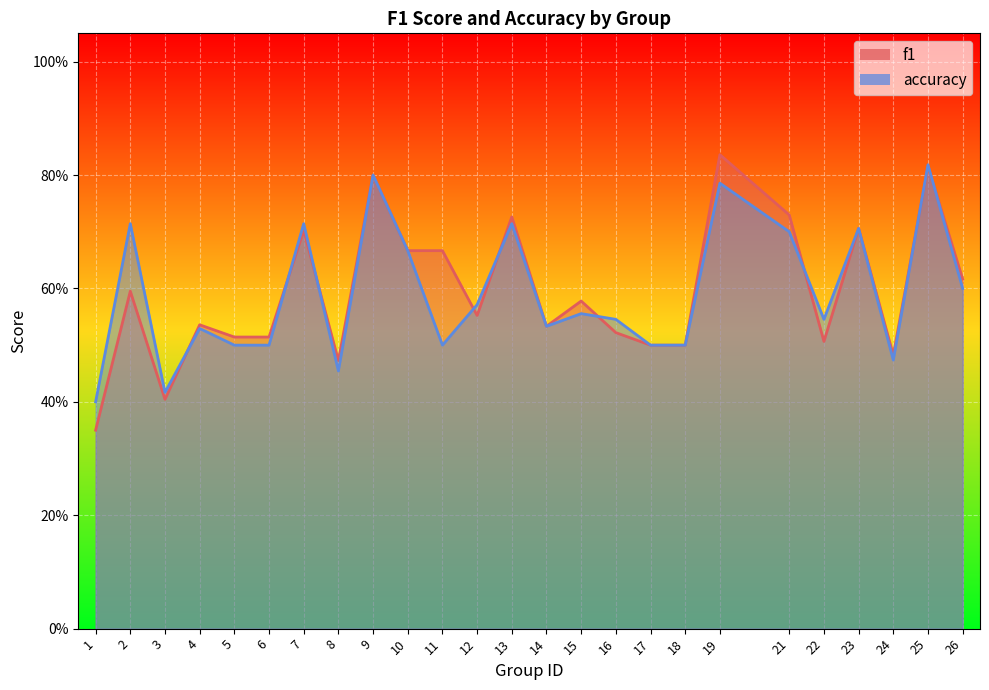

Reading right to left, transcribe all the data shown in this chart.

f1: 26=0.6	25=0.8	24=0.5	23=0.7	22=0.5	21=0.7	19=0.8	18=0.5	17=0.5	16=0.5	15=0.6	14=0.5	13=0.7	12=0.6	11=0.7	10=0.7	9=0.8	8=0.5	7=0.7	6=0.5	5=0.5	4=0.5	3=0.4	2=0.6	1=0.3
accuracy: 26=0.6	25=0.8	24=0.5	23=0.7	22=0.5	21=0.7	19=0.8	18=0.5	17=0.5	16=0.5	15=0.6	14=0.5	13=0.7	12=0.6	11=0.5	10=0.7	9=0.8	8=0.5	7=0.7	6=0.5	5=0.5	4=0.5	3=0.4	2=0.7	1=0.4